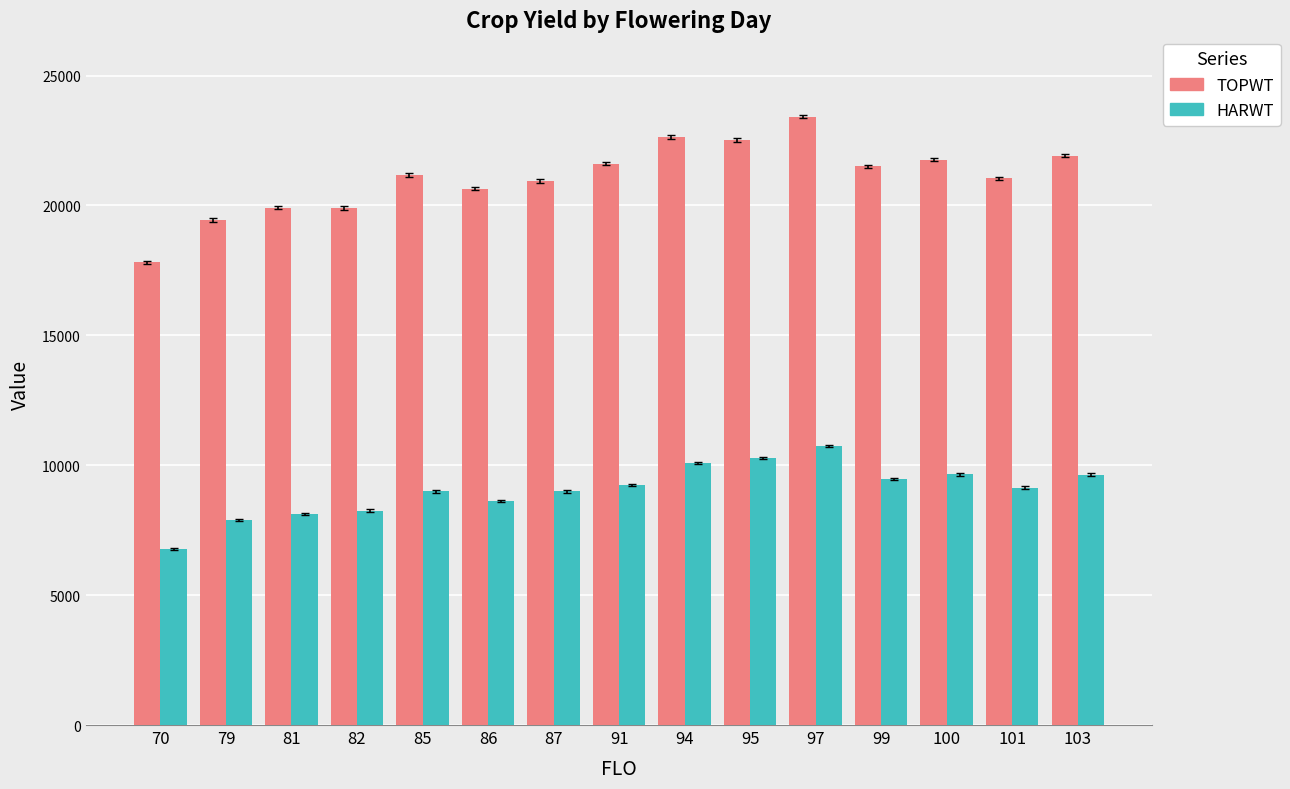

How many distinct data groups are displayed?

2